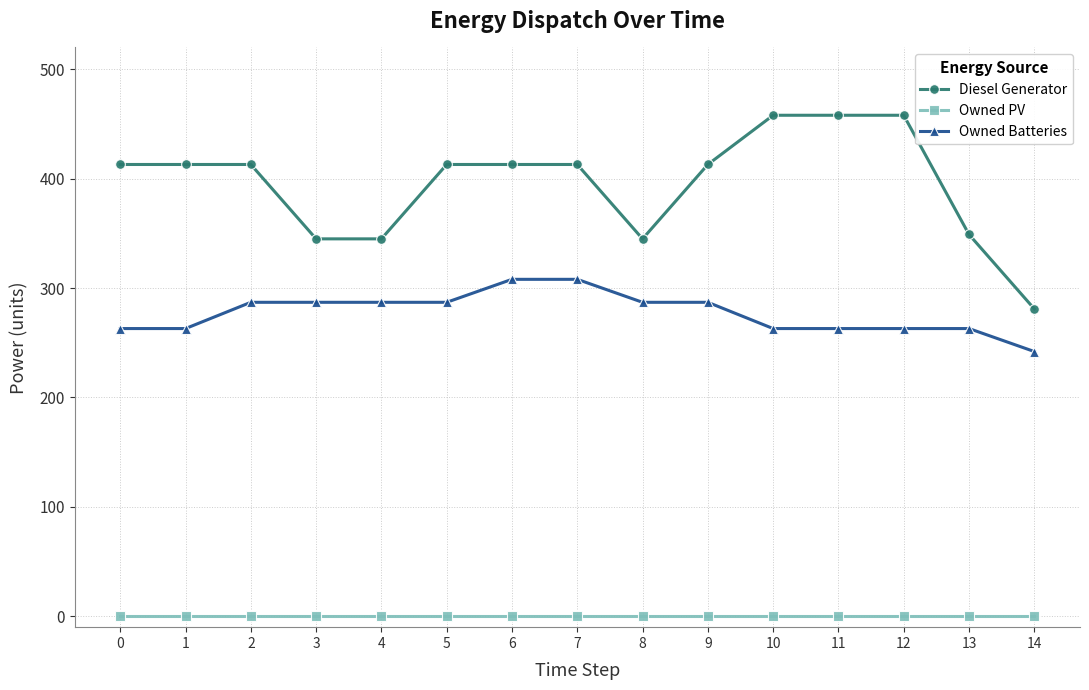

List the series in order of their overall mean, lowest first.

Owned PV, Owned Batteries, Diesel Generator